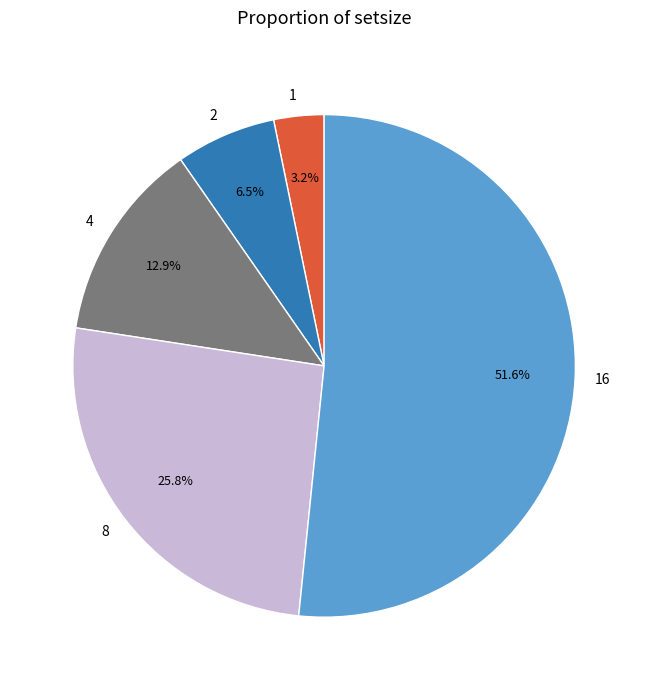

Which slice is the largest?

16